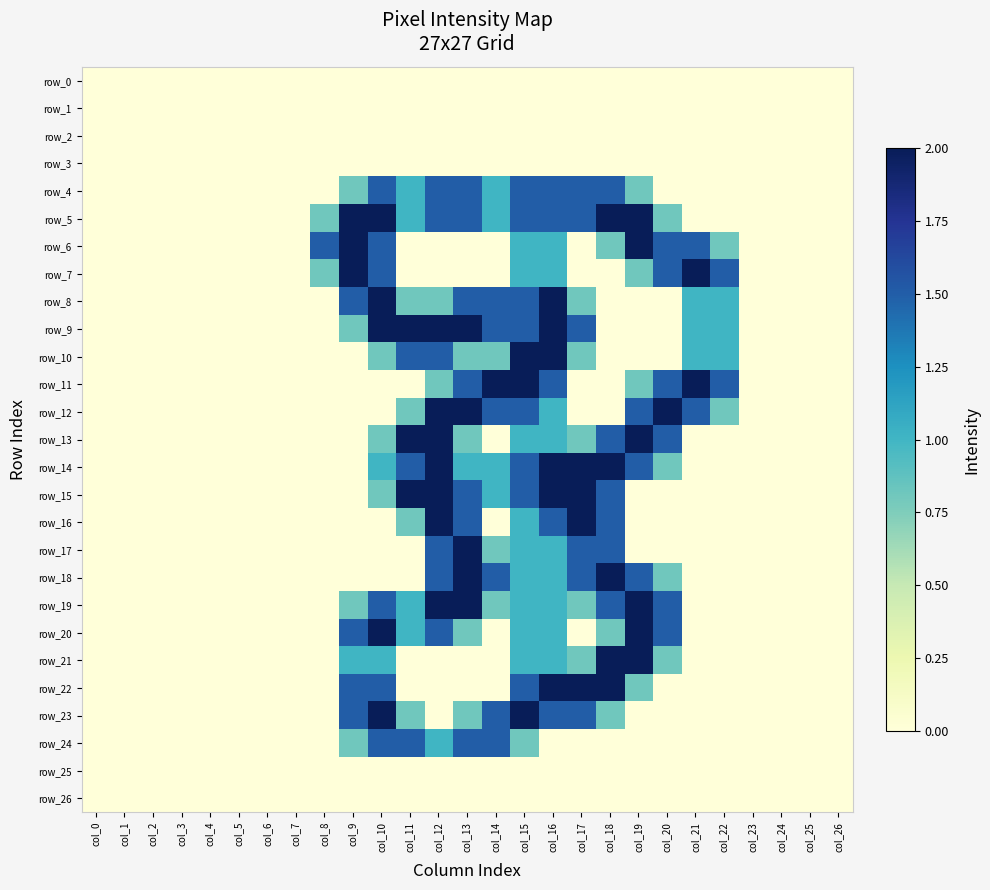

What is the difference between the maximum and minimum values in the row_12 series?

2.0